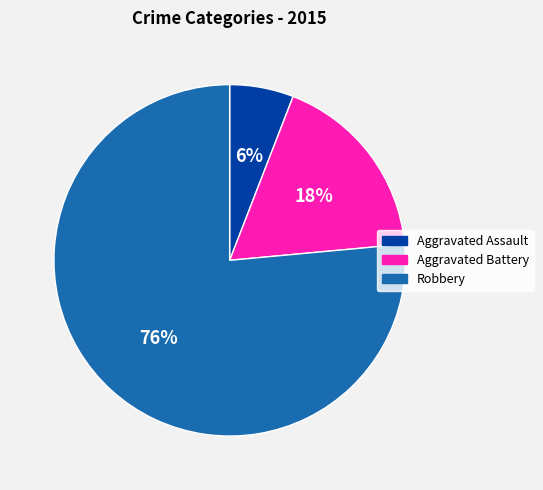

How many segments does this pie chart have?

3